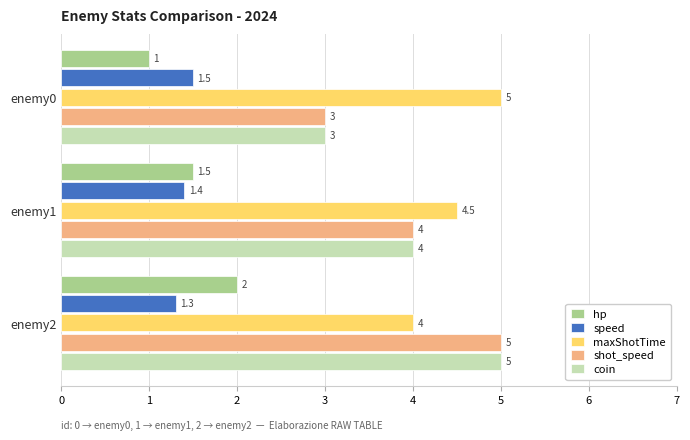

Rank the categories by maxShotTime value from highest to lowest.

enemy0, enemy1, enemy2